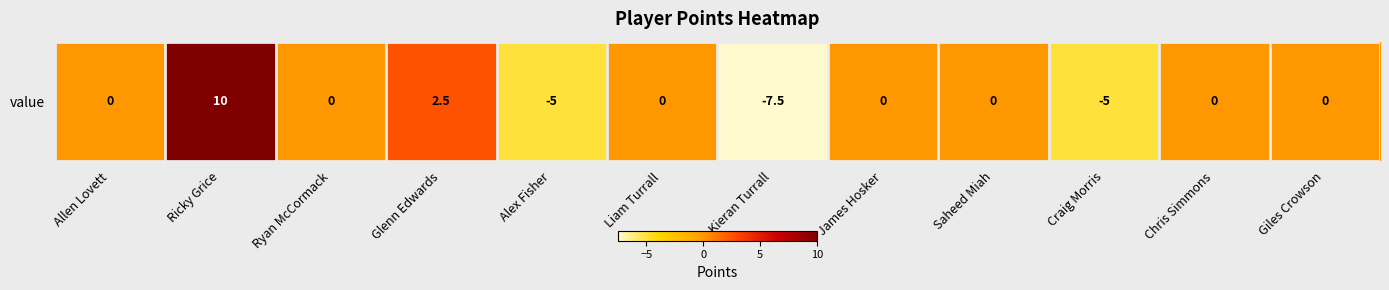

List the labels in order of value, smallest first.

Kieran Turrall, Alex Fisher, Craig Morris, Allen Lovett, Ryan McCormack, Liam Turrall, James Hosker, Saheed Miah, Chris Simmons, Giles Crowson, Glenn Edwards, Ricky Grice